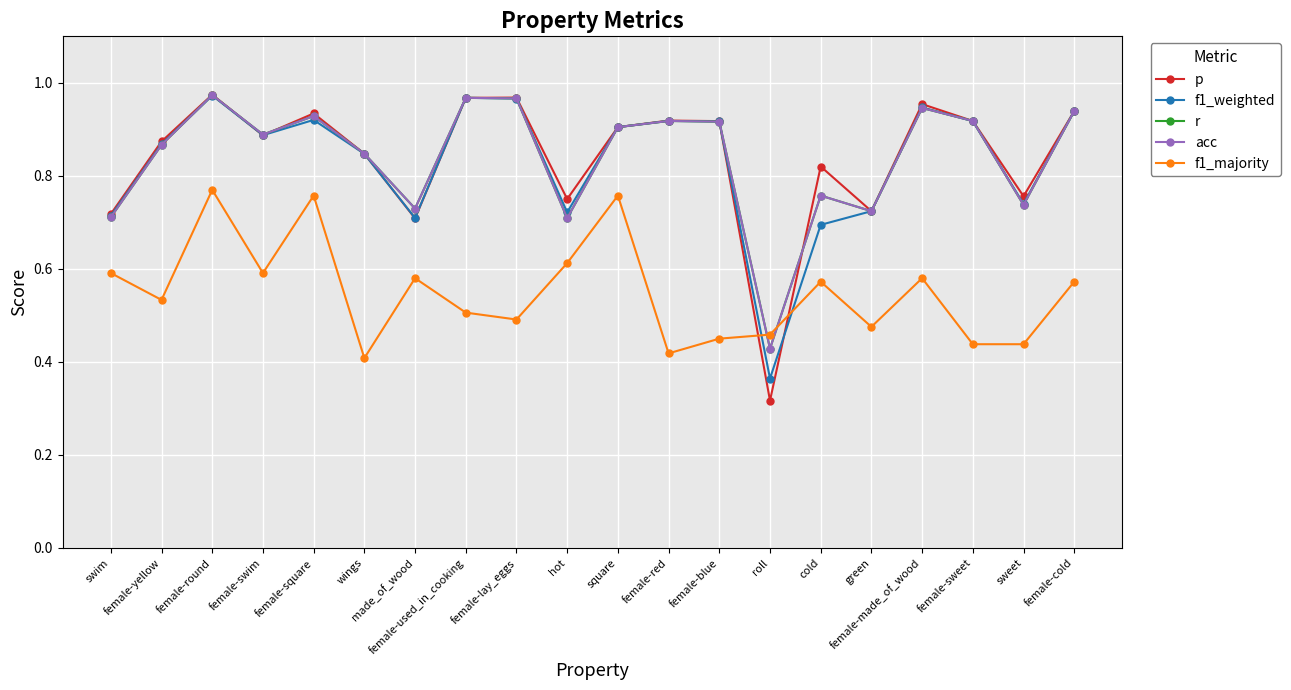

What value does the p series have at female-sweet?

0.9